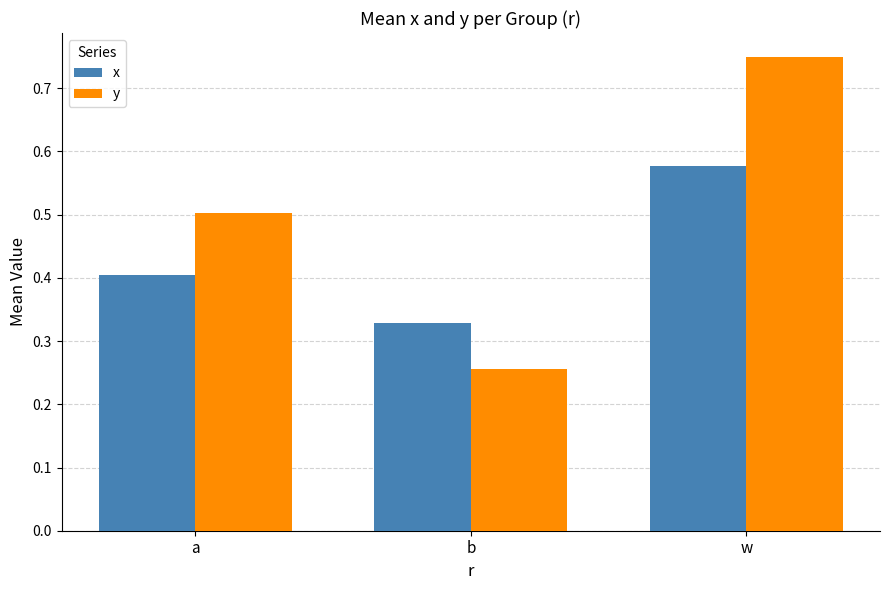

What is the sum of the y values at a and b?

0.8